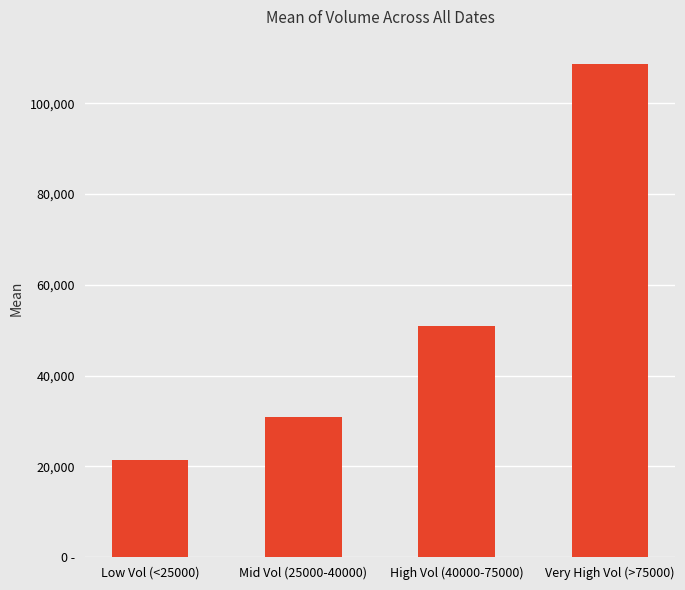

Reading right to left, transcribe all the data shown in this chart.

Very High Vol (>75000)=108593.0	High Vol (40000-75000)=50992.8	Mid Vol (25000-40000)=30919.0	Low Vol (<25000)=21397.1